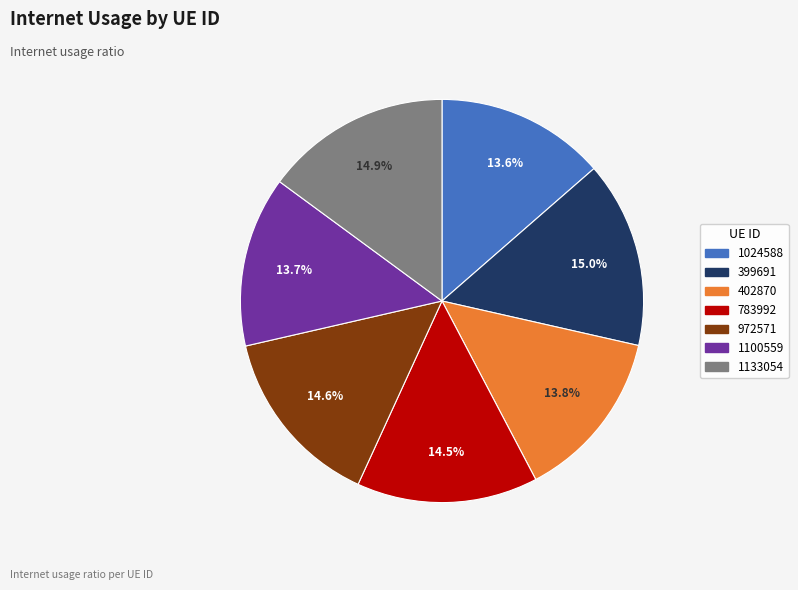

What portion of the pie excludes 783992?

85.5%